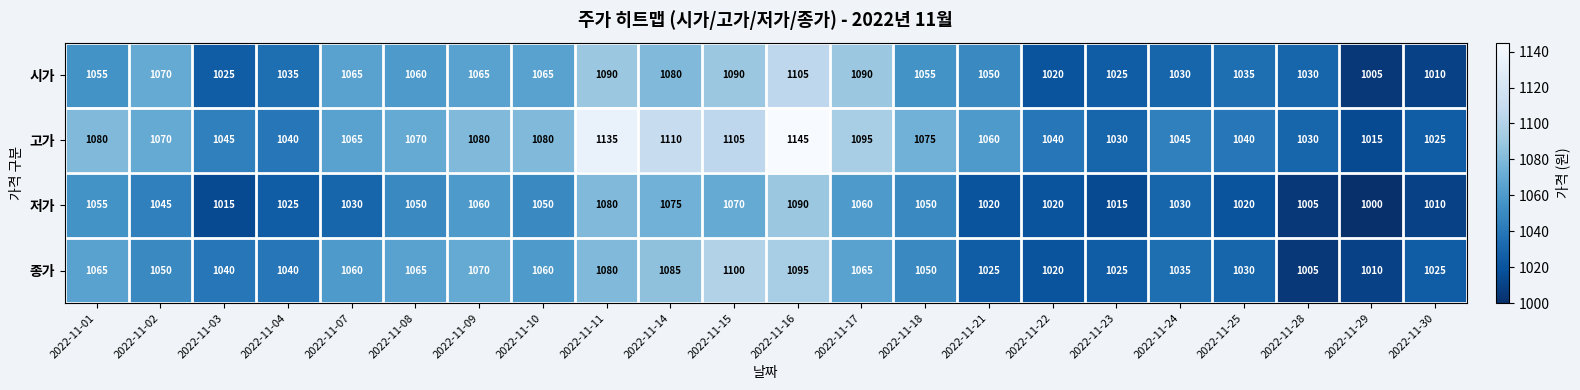

Which series has the widest spread of values?

고가